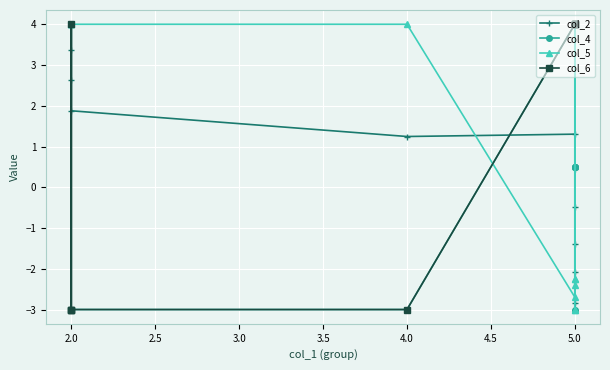

Rank the series at 2.0 from highest to lowest value.

col_2, col_5, col_4, col_6